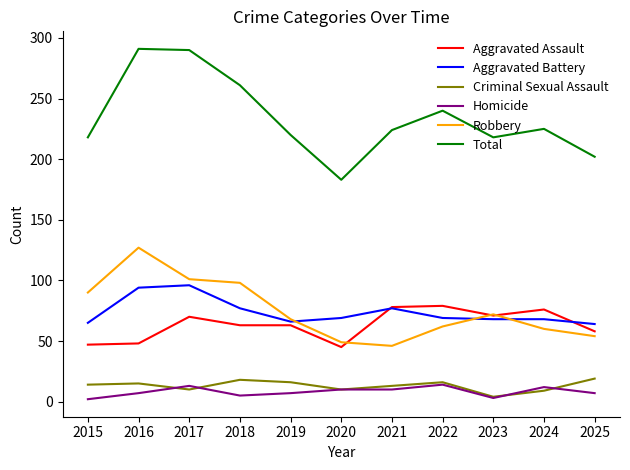

What is the difference between the Robbery values at 2023 and 2017?

29